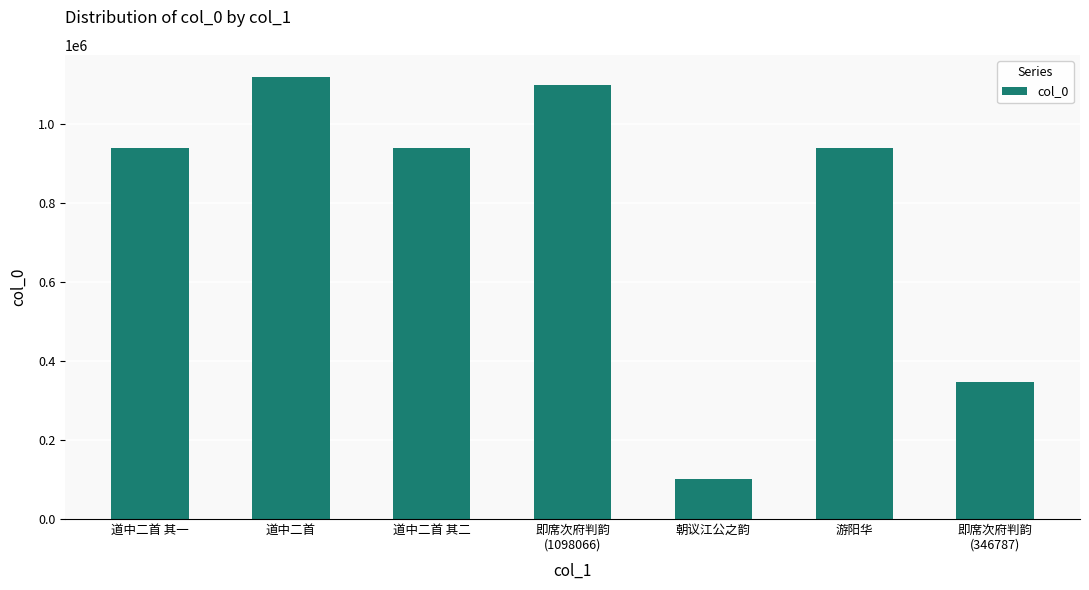

What is the sum of the values at 朝议江公之韵 and 道中二首 其二?

1042226